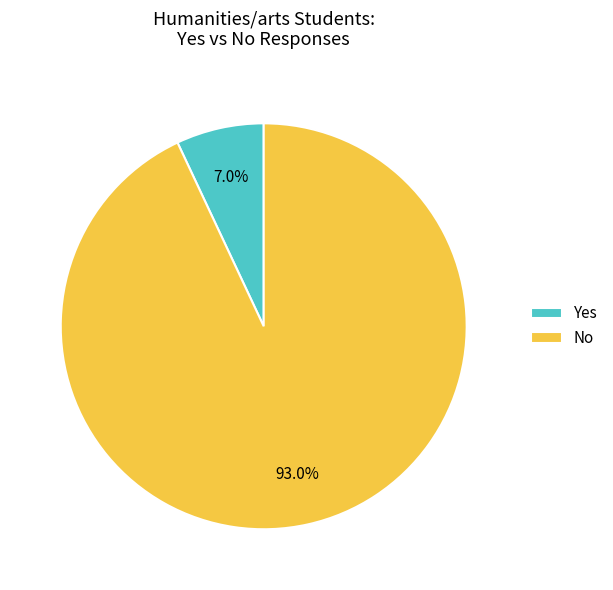

Which slice is the smallest?

Yes